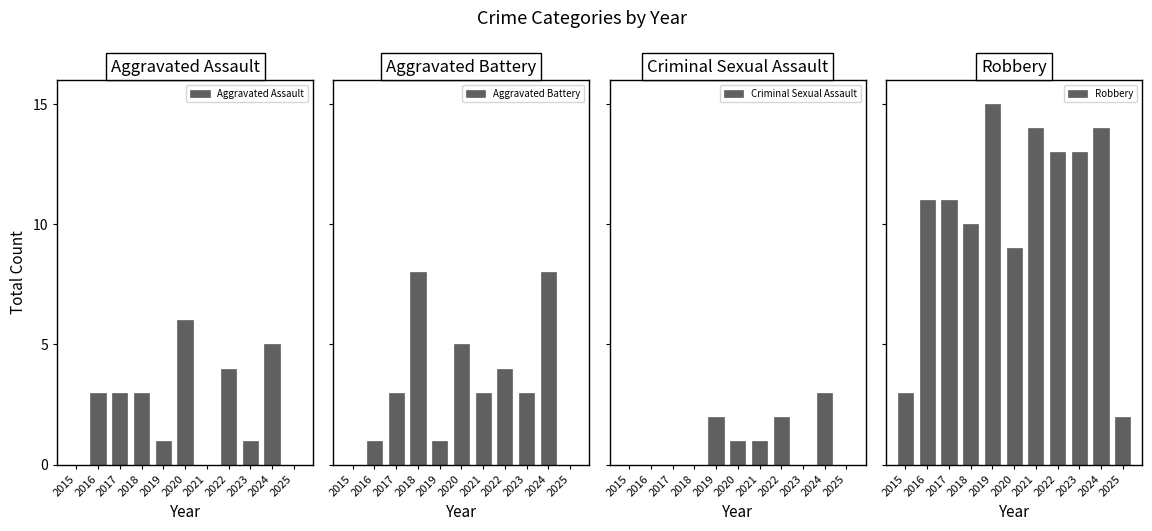

Which series has the widest spread of values?

Robbery